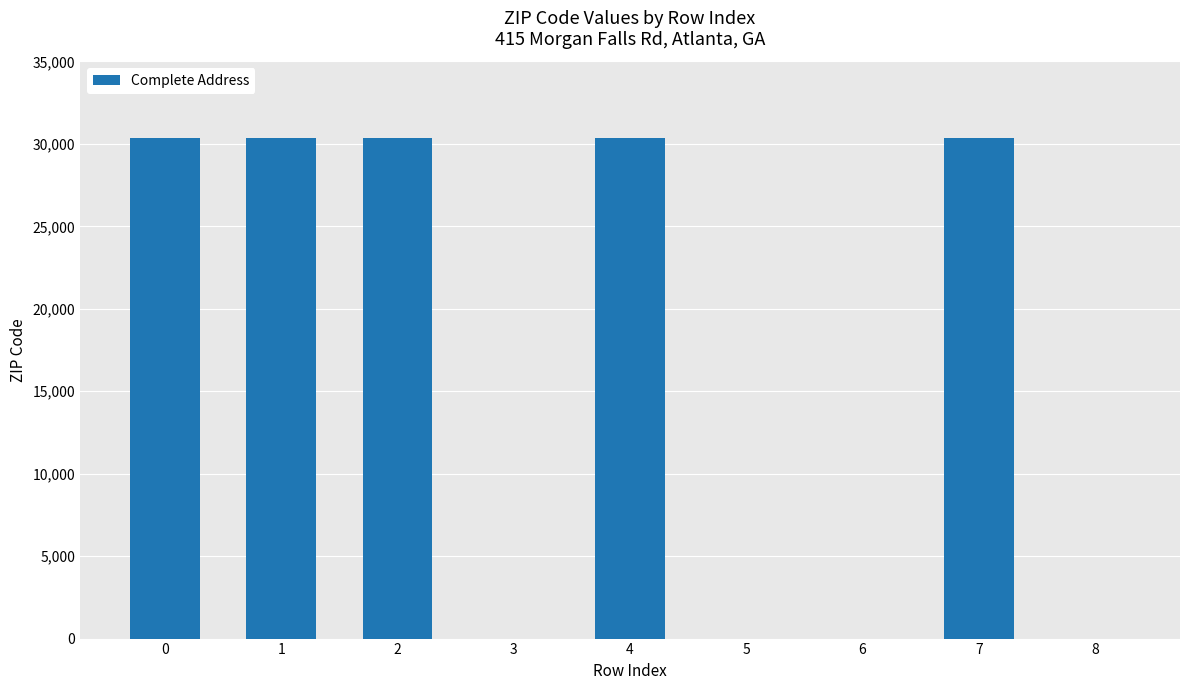

How many series are shown in this chart?

1